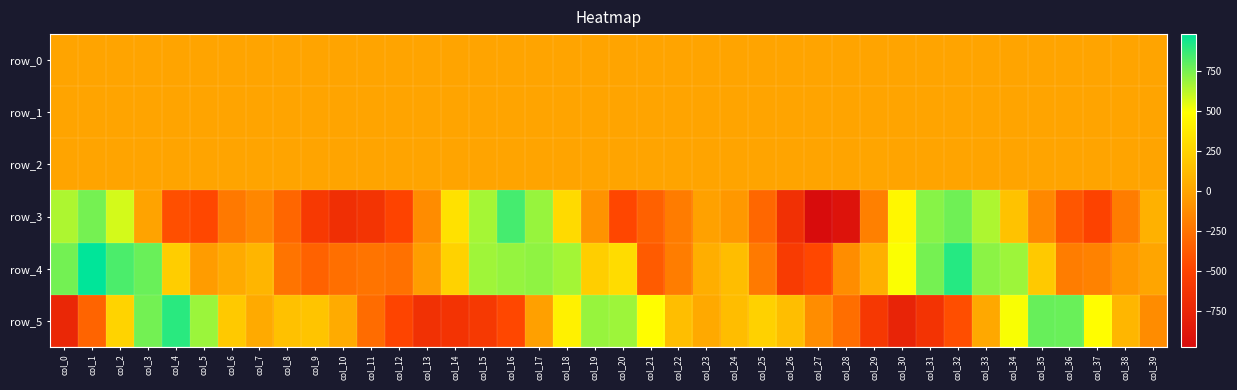

The row_5 series shows 688.5 at col_19. True or false?

True